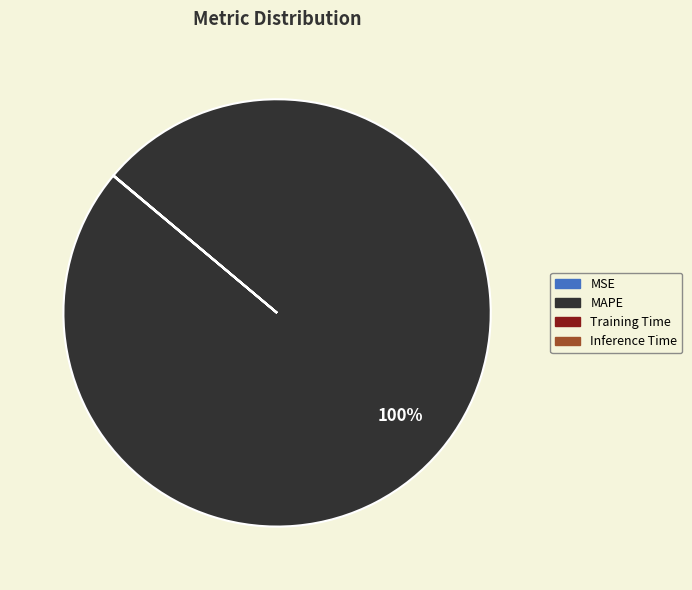

What is the largest slice in the pie chart?

MAPE